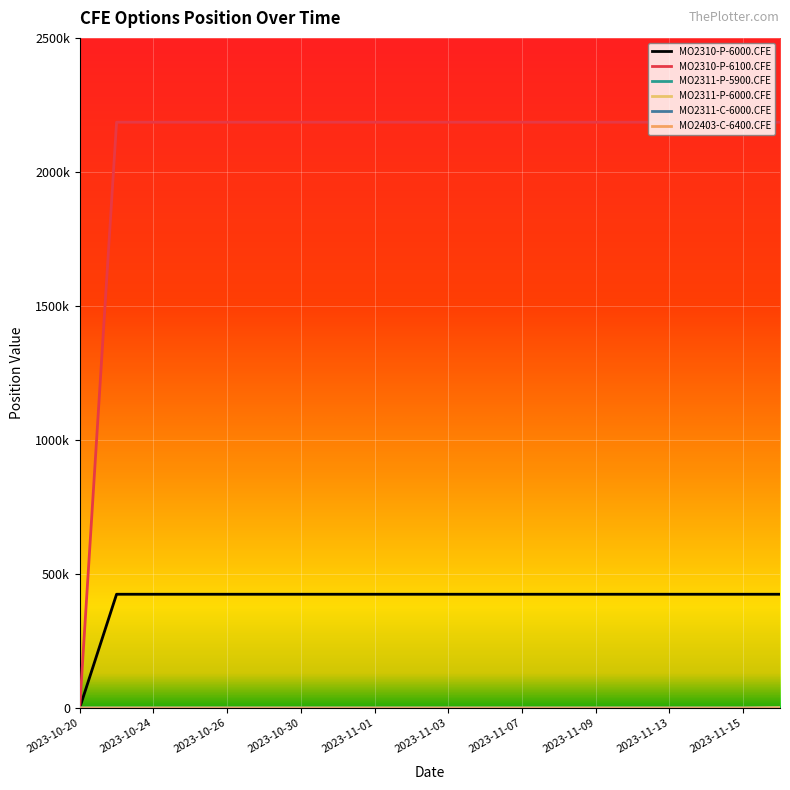

Does the chart have visible grid lines?

Yes